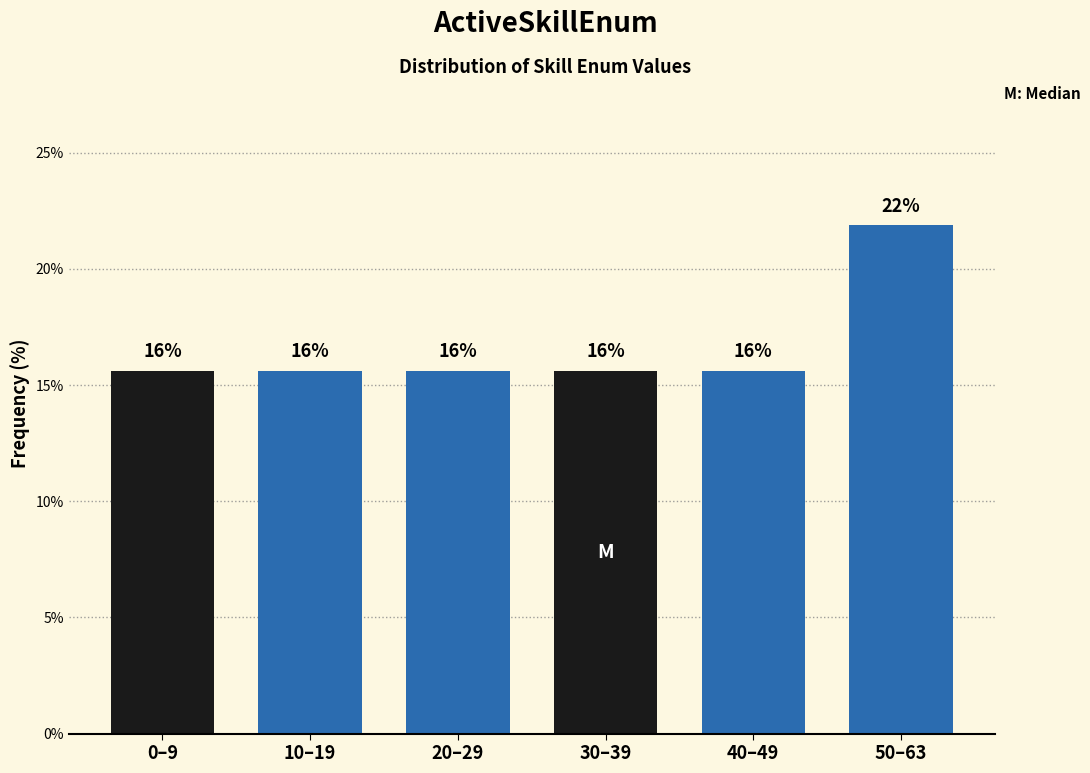

Does the chart contain any negative values?

No